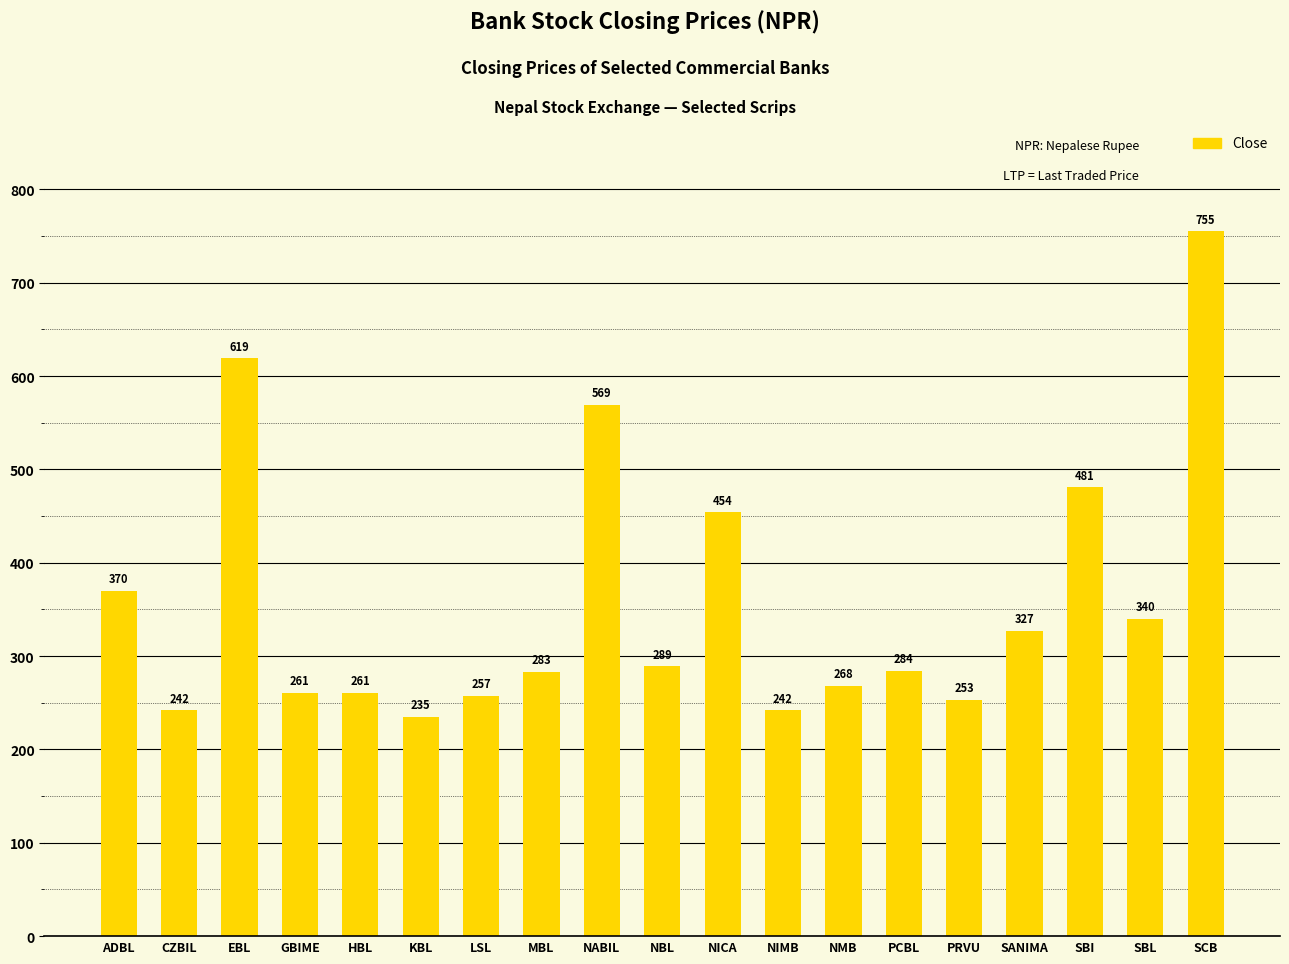

What is the minimum value shown in the chart?

234.8